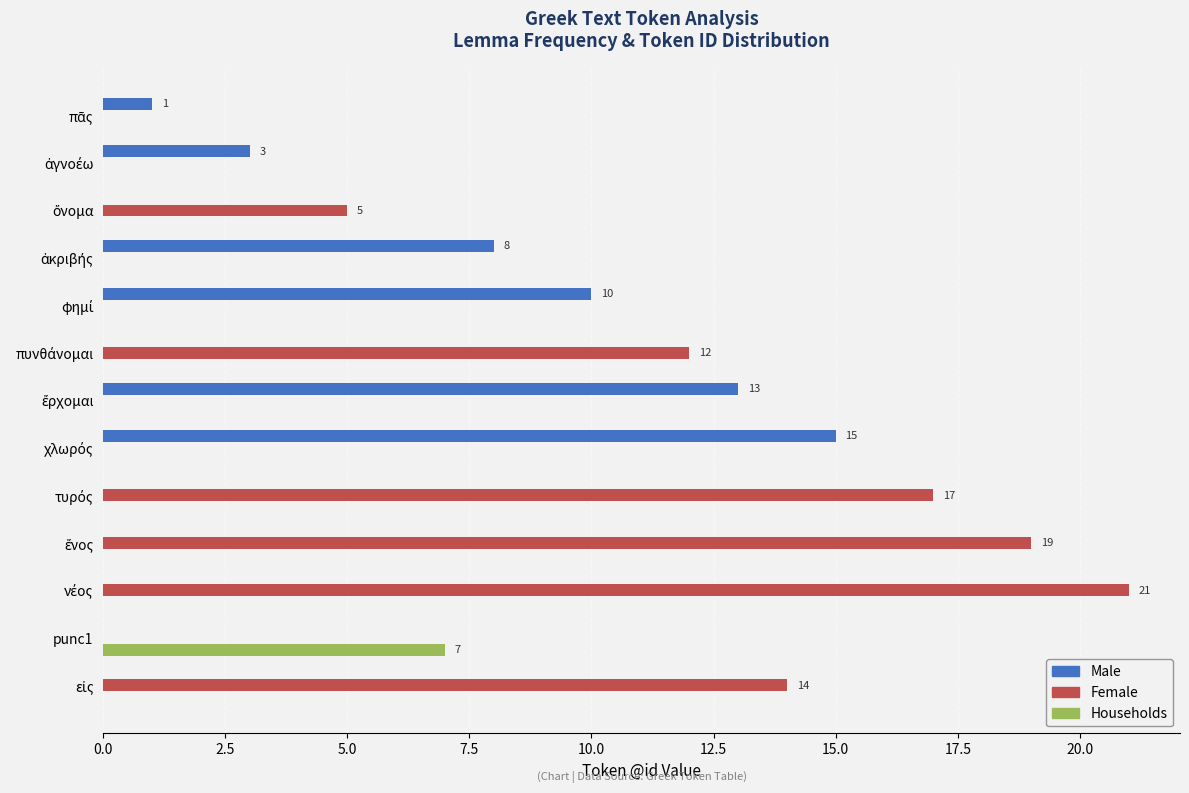

What is the sum of all Households values?

7